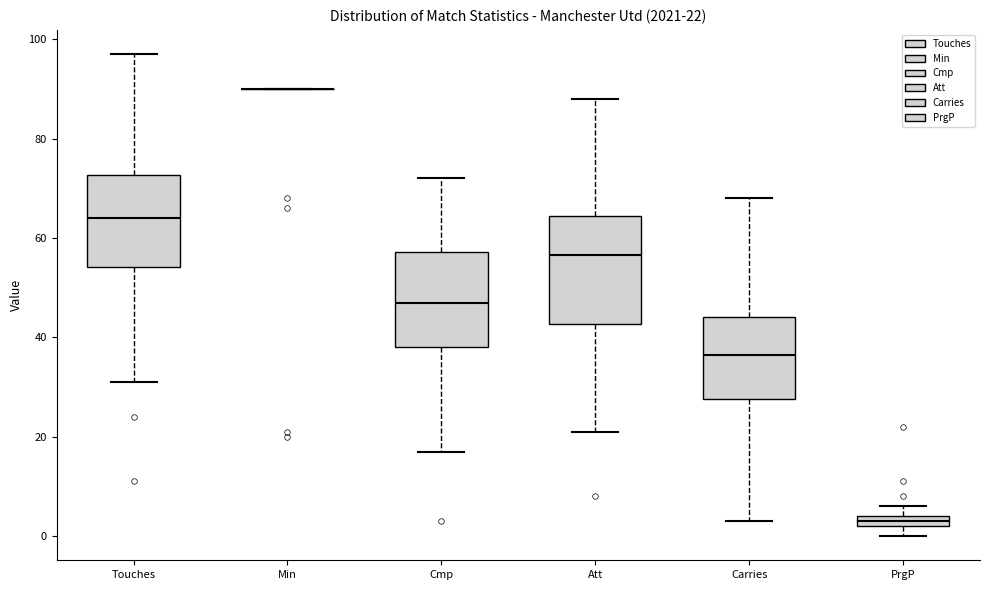

Which box is the tallest, from its lower edge to its upper edge?

Att